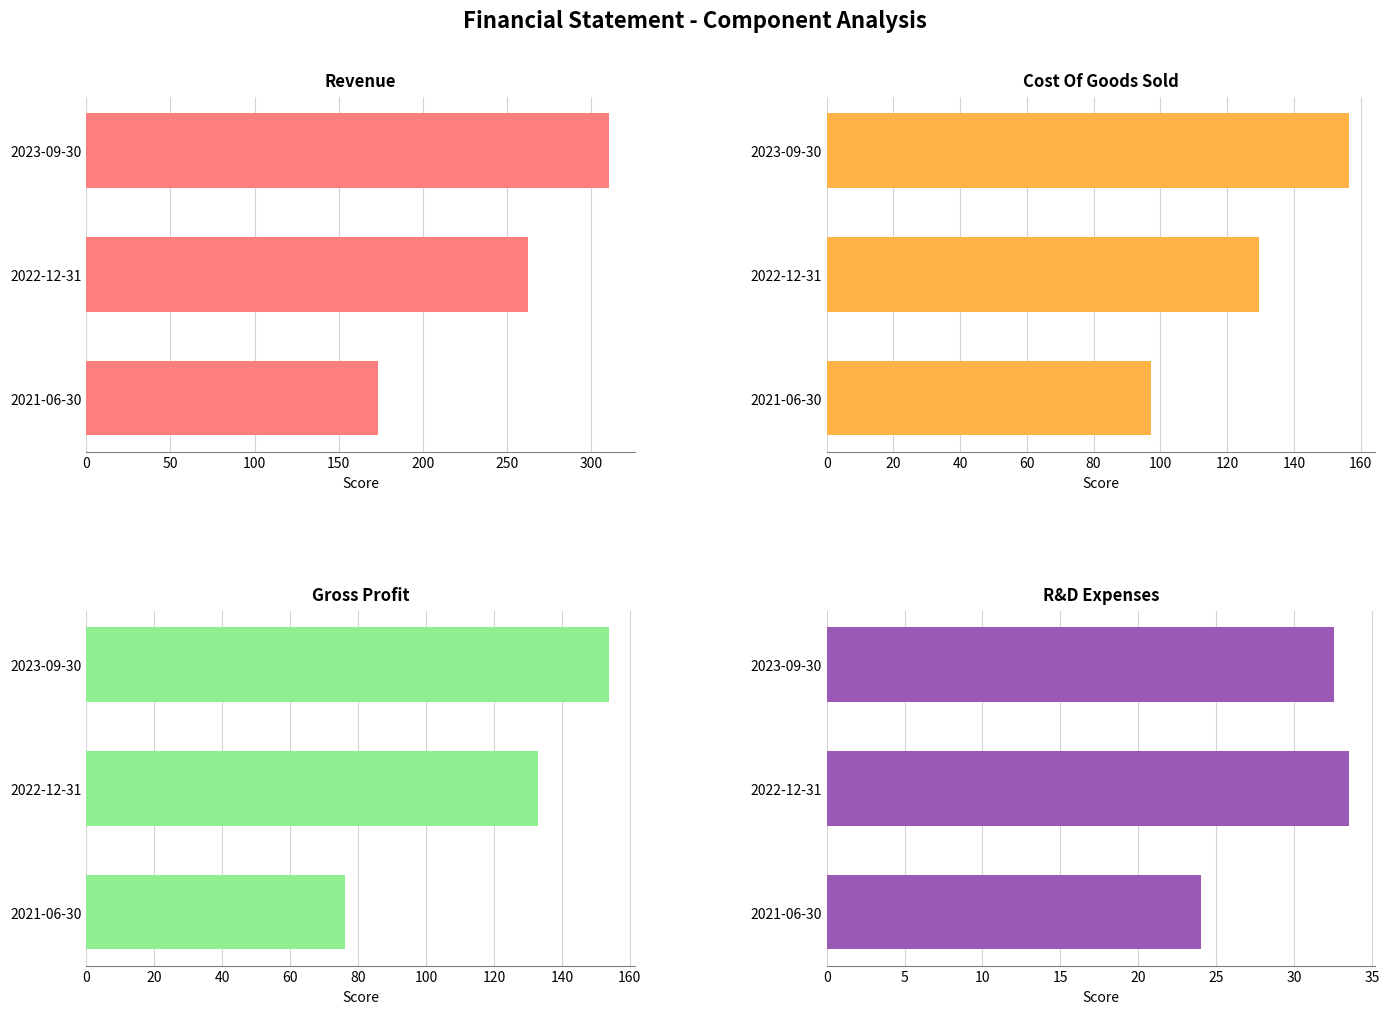

Which series has the largest total across all categories?

Revenue